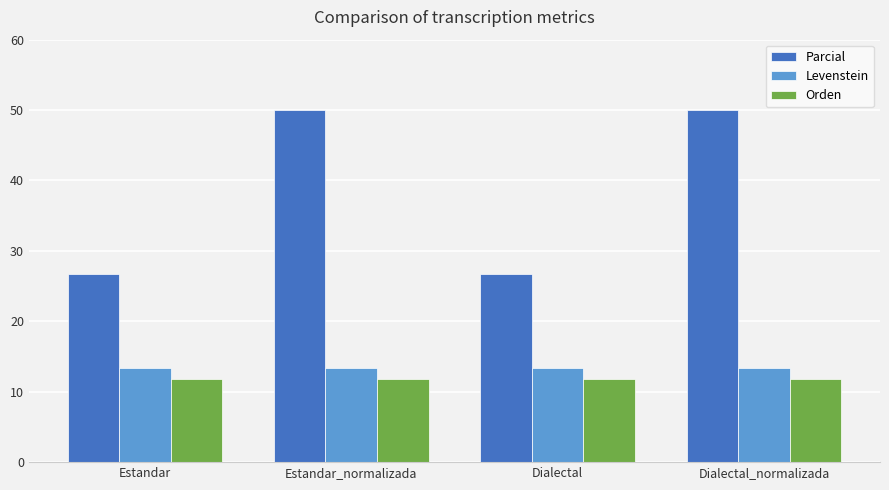

Does the chart contain stacked bars?

No